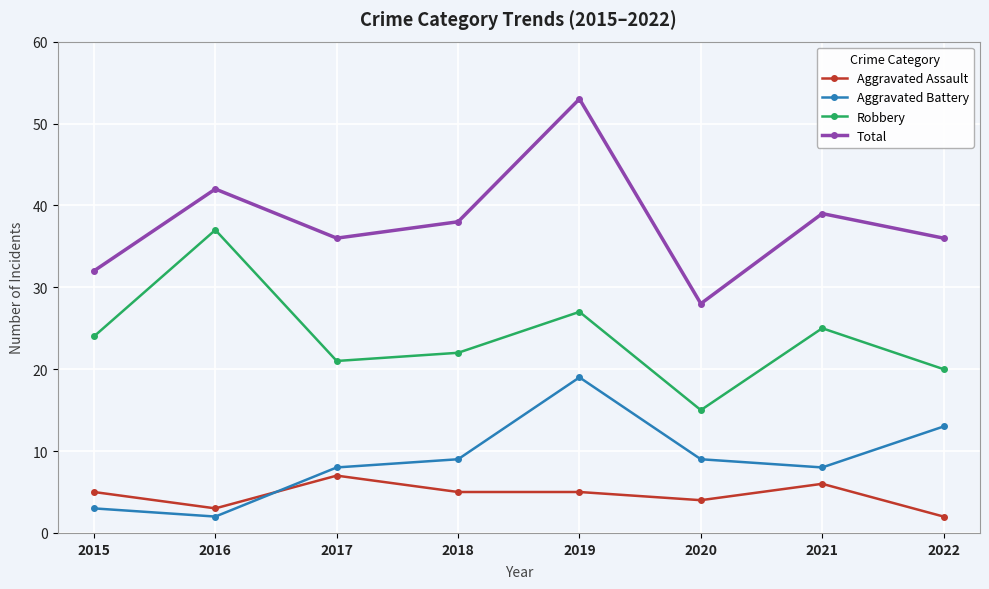

What is the total value across all series at 2015?

64